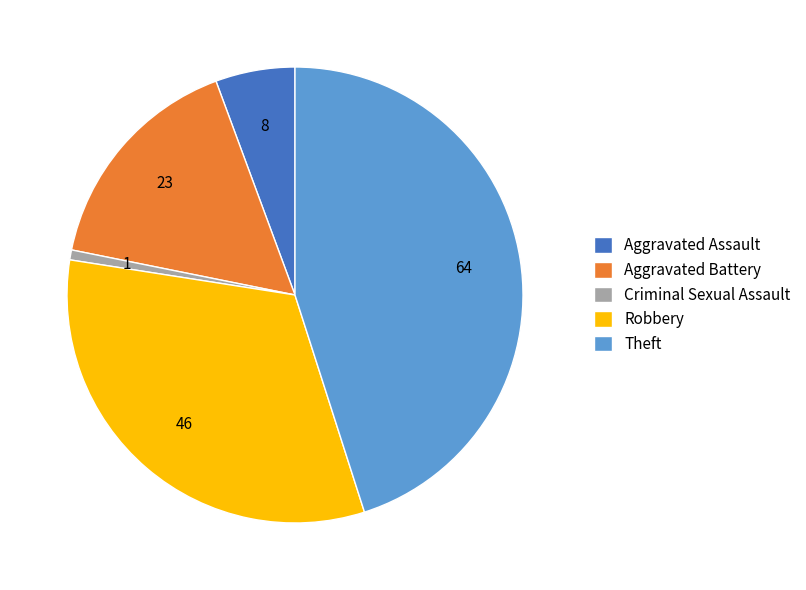

How many segments does this pie chart have?

5